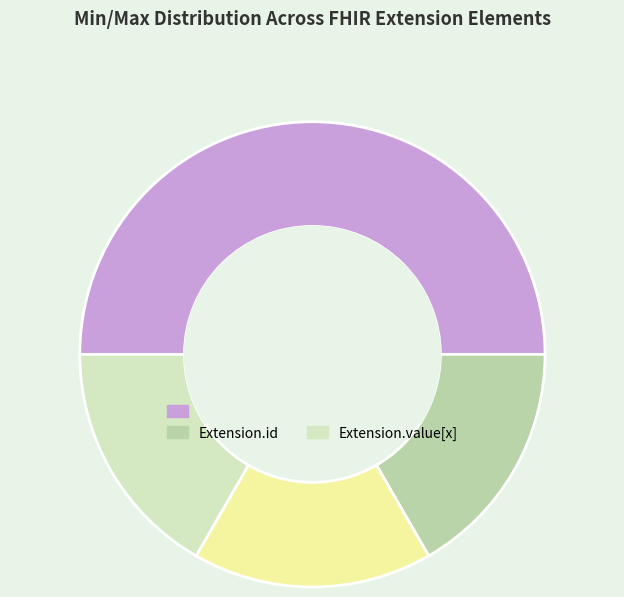

Approximately how many times larger is the value at Extension.value[x] compared to Extension.id?

1.0